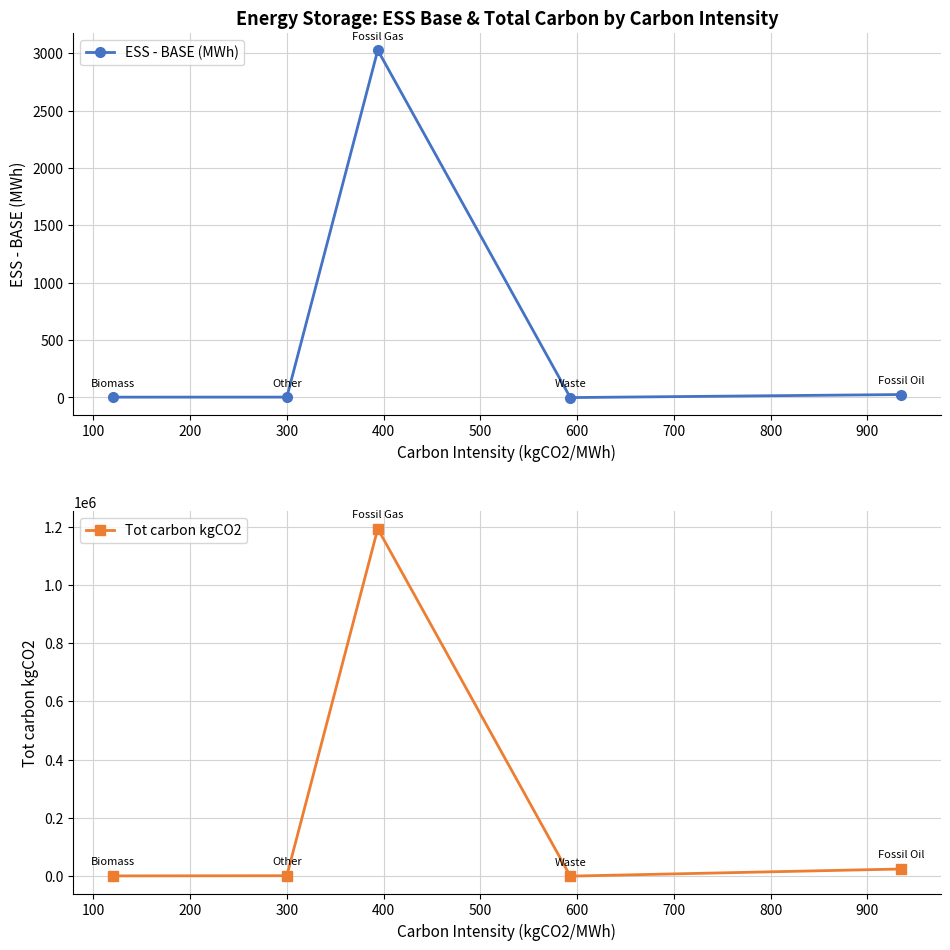

True or false: ESS - BASE (MWh) has more than 1 points higher than both neighbors.

False